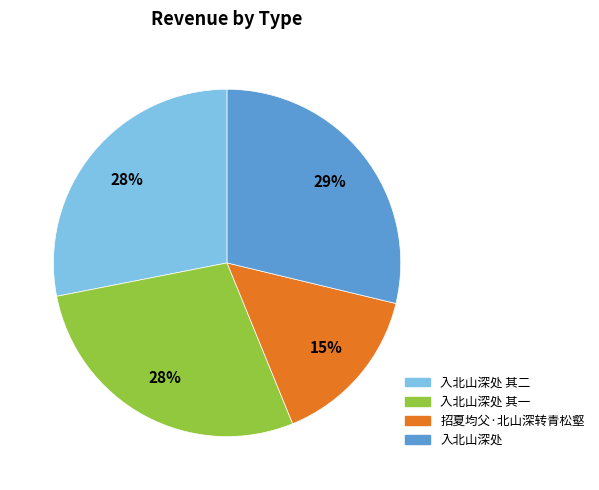

Is there any slice that represents more than half of the pie?

No